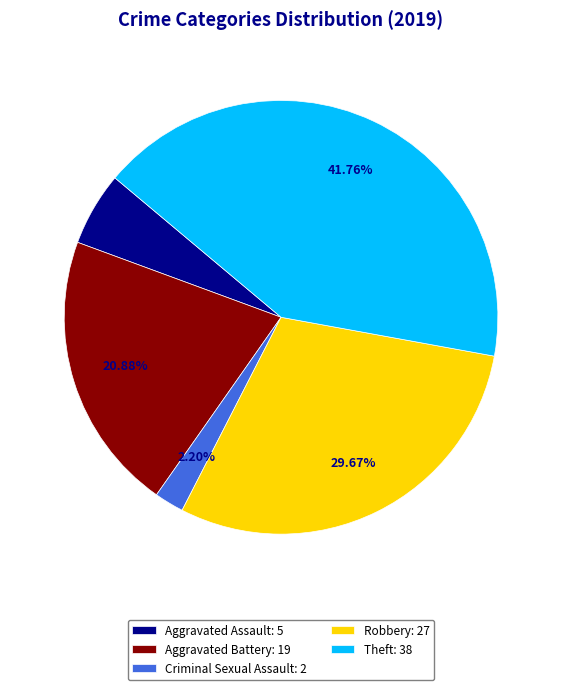

Does any single category account for the majority?

No